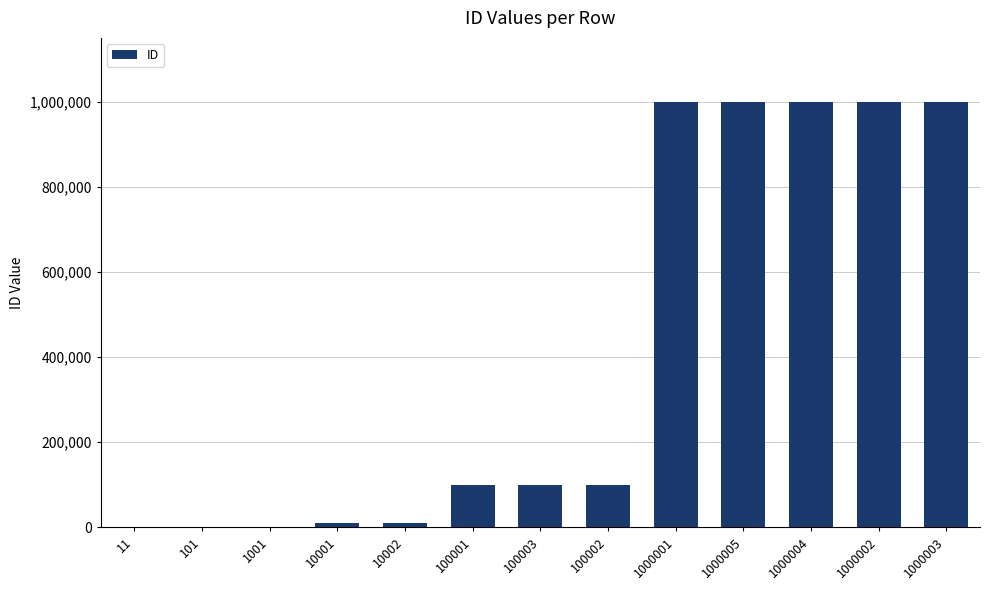

At which label does the data first exceed 100002?

100003